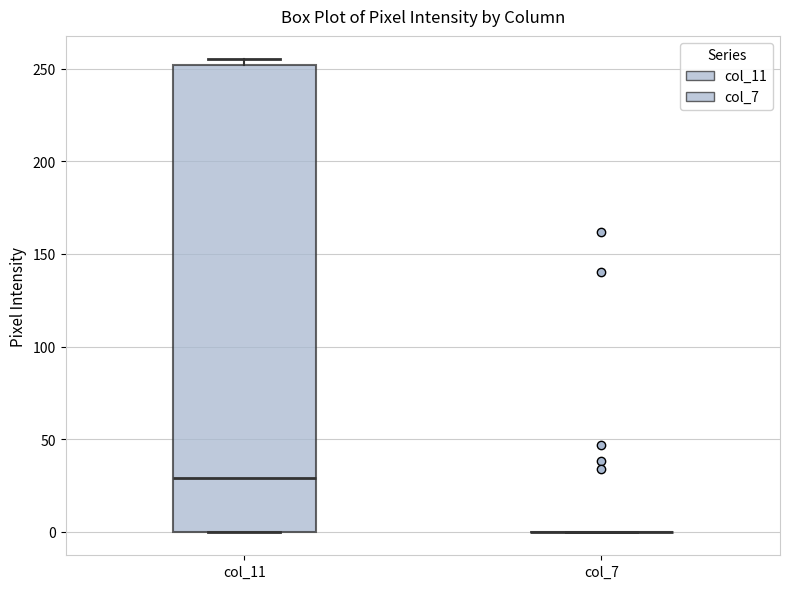

Reading left to right, transcribe this box plot: for each box, give where its median line is, the range the box spans, and where its two whiskers end, as read against the y-axis. The values are not printed on the chart, so give them approximately, as read against the axis.

col_11: median 30, box 0 to 250, whiskers 0 to 255
col_7: box collapsed to a line at 0, whiskers 0 to 0